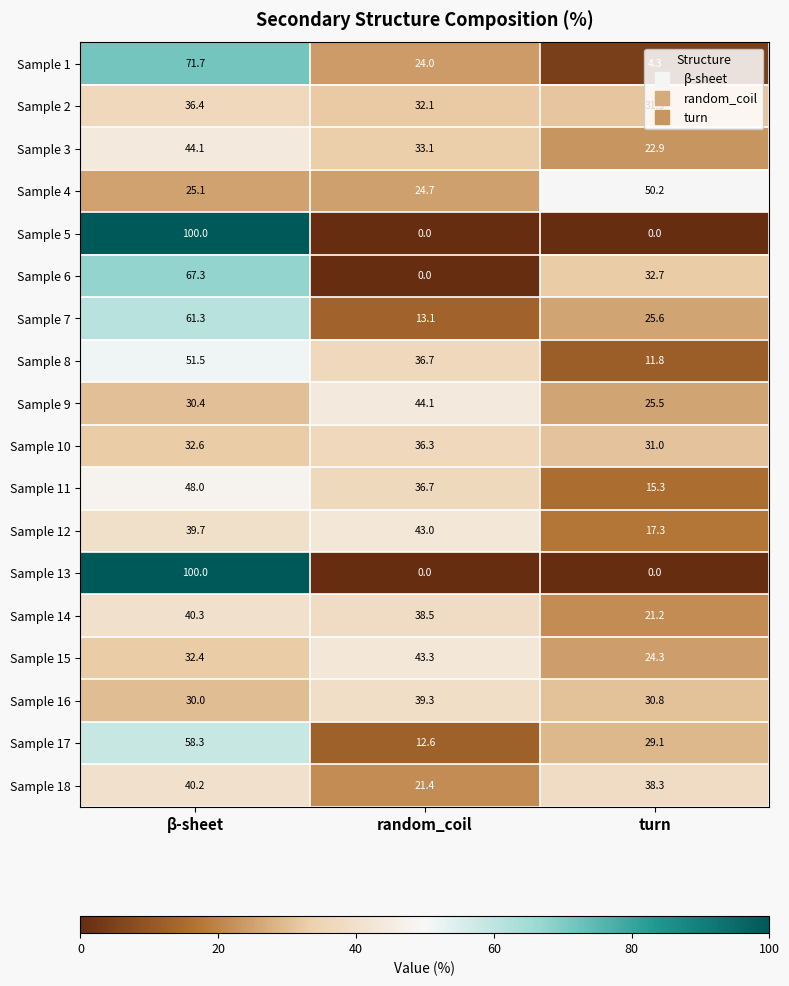

Which label corresponds to the largest value in the chart?

β-sheet